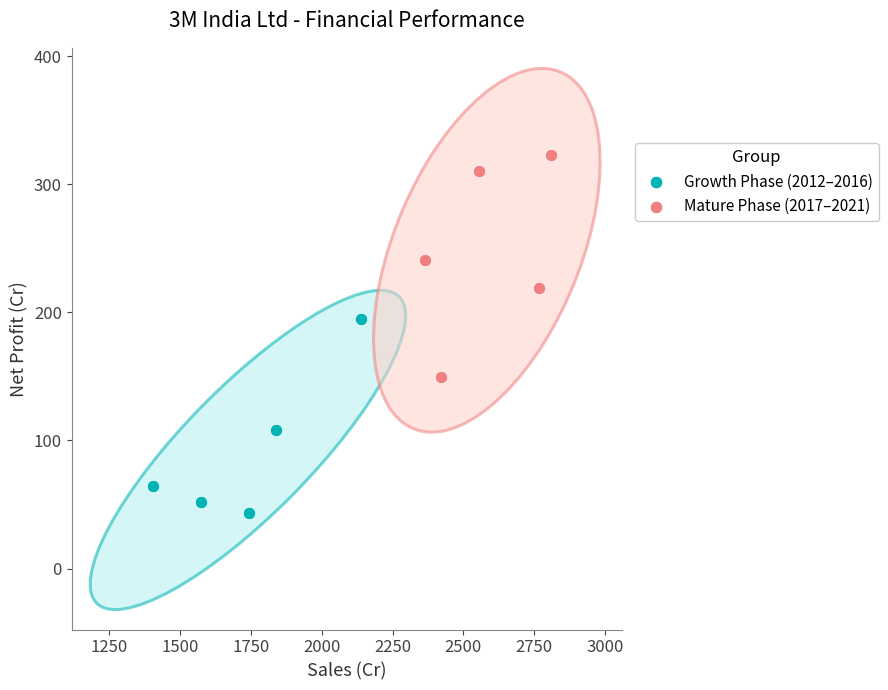

Which series reaches the maximum Y coordinate?

Mature Phase (2017–2021)